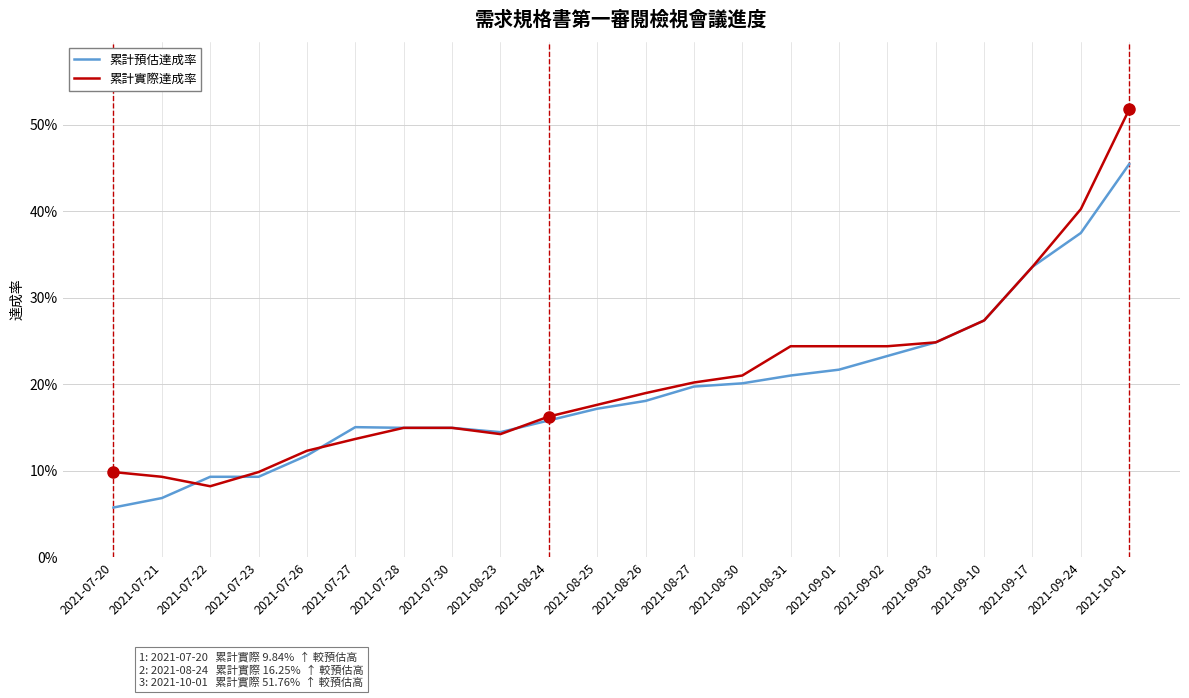

At which category does the chart reach its peak across all series?

2021-10-01